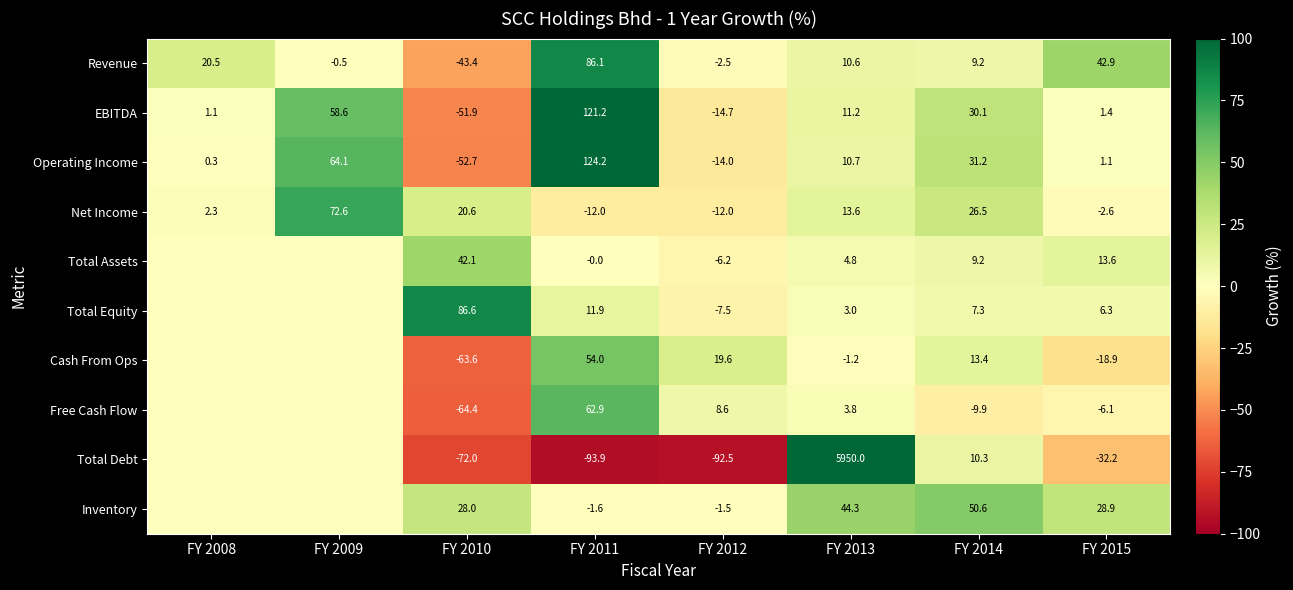

At FY 2013, list the series in order from smallest to largest.

Cash From Ops, Total Equity, Free Cash Flow, Total Assets, Revenue, Operating Income, EBITDA, Net Income, Inventory, Total Debt